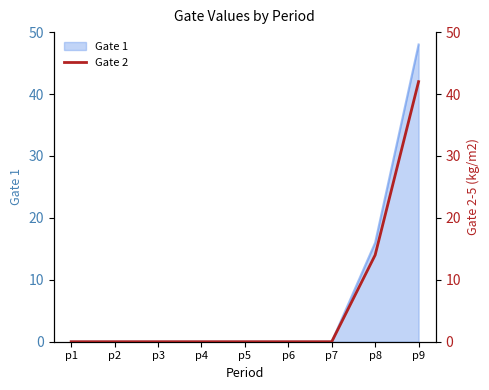

How many positive values are there?

2